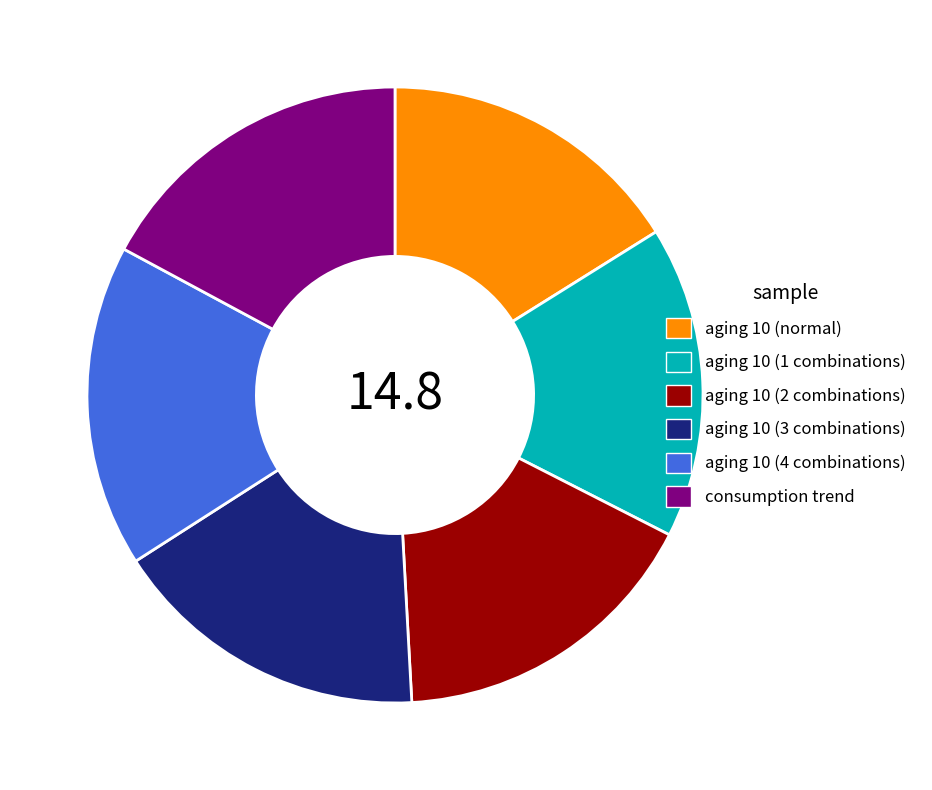

Does any single category account for the majority?

No